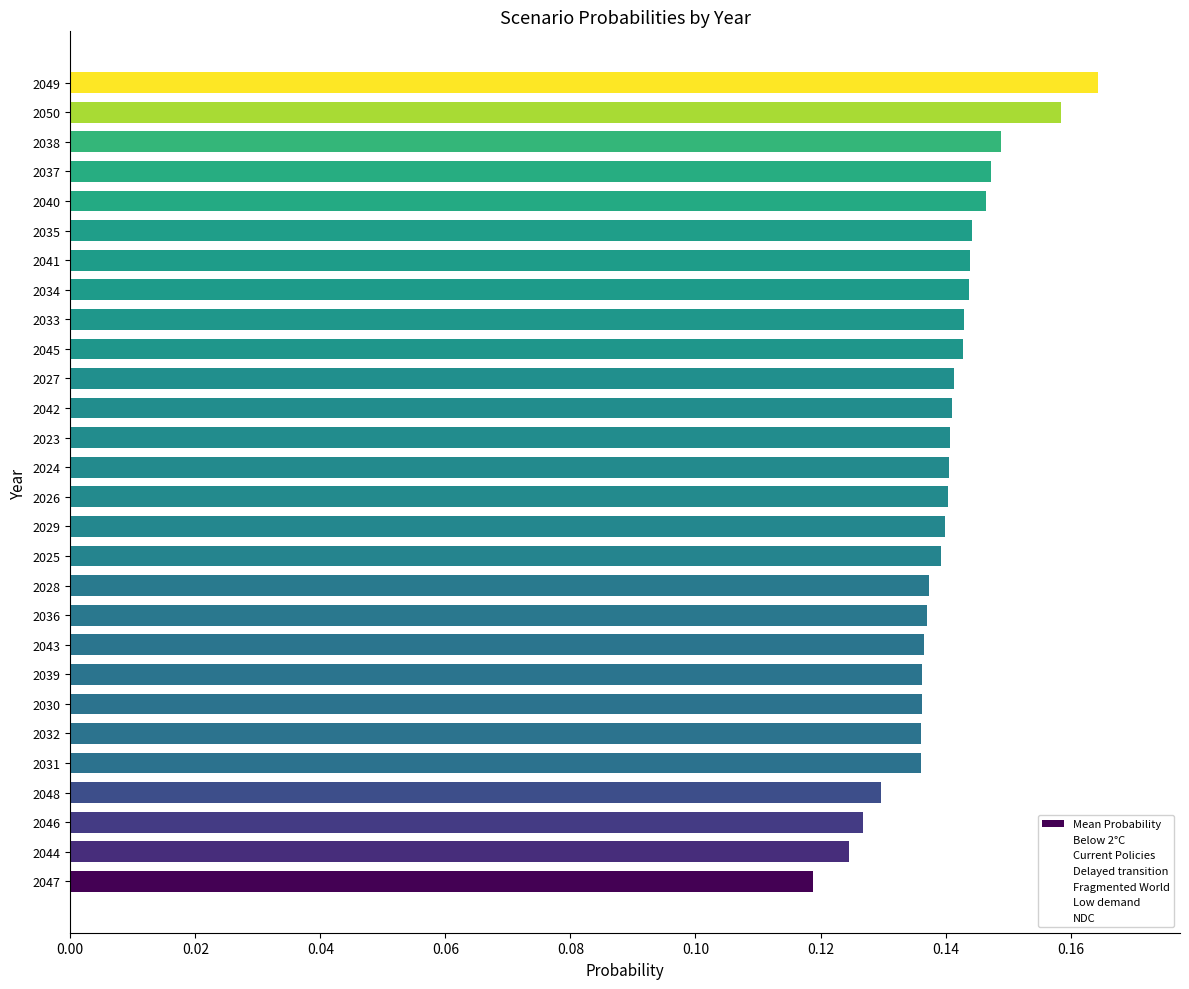

The value at 2026 is 0.2. True or false?

False